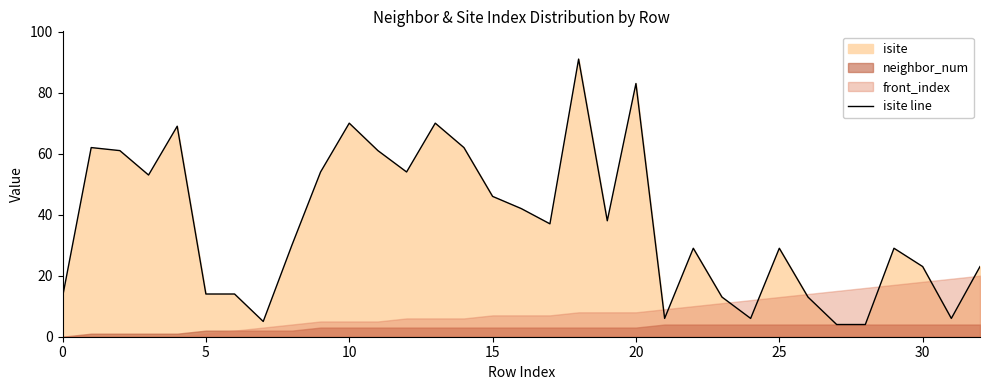

True or false: the data shows 6 at 29.

False